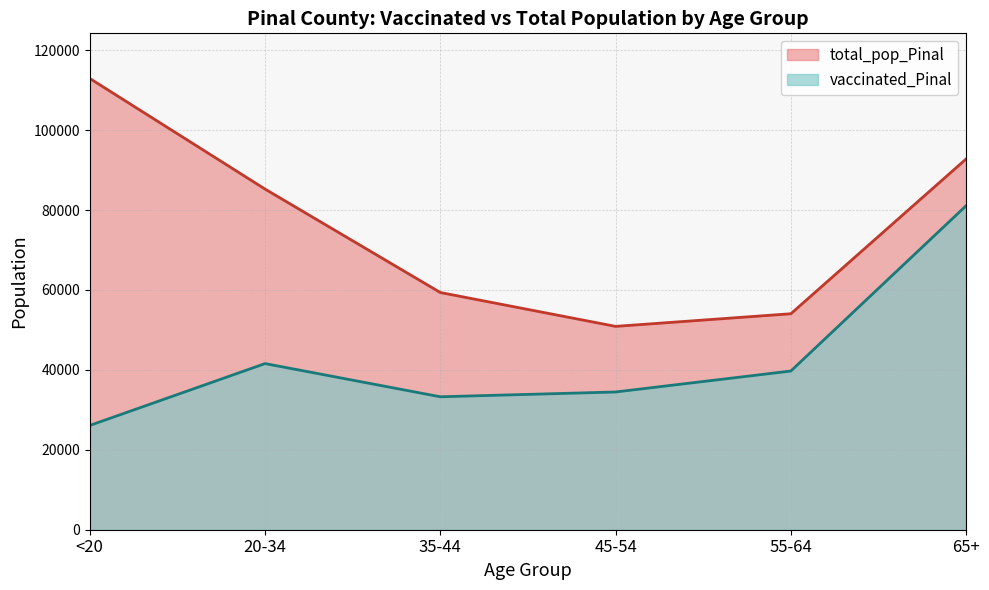

True or false: total_pop_Pinal and vaccinated_Pinal cross at least once.

False